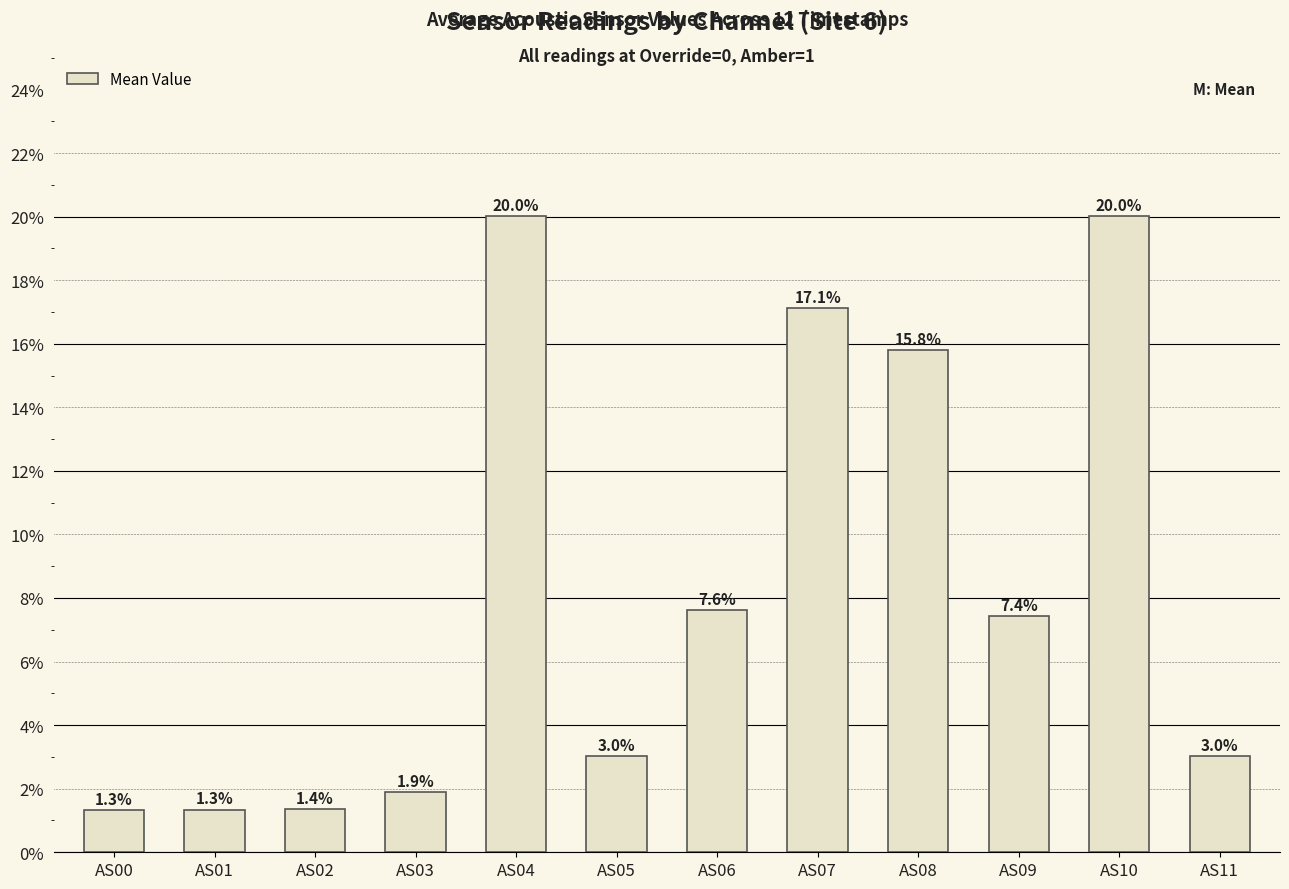

What is the ratio of the value at AS10 to the value at AS07?

1.2